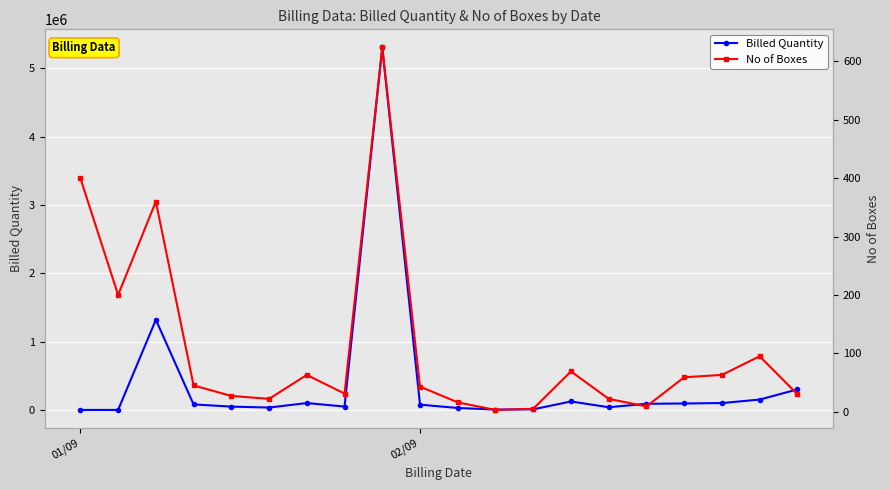

Where do Billed Quantity and No of Boxes first cross each other?

02/09 and 2